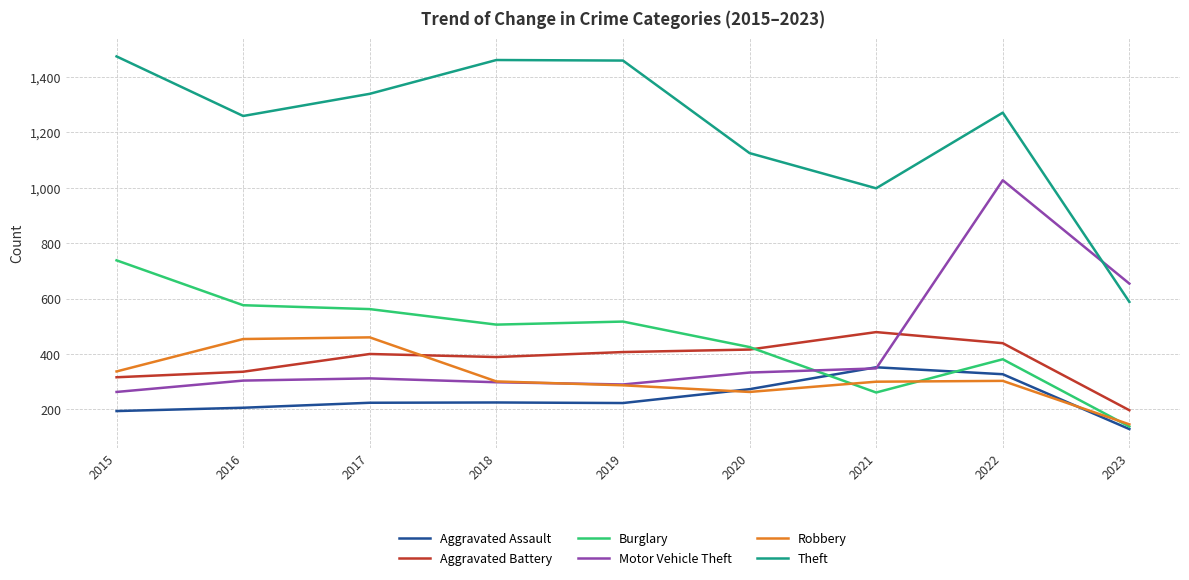

What is the approximate value of Aggravated Assault at 2017, to the nearest 5?

225